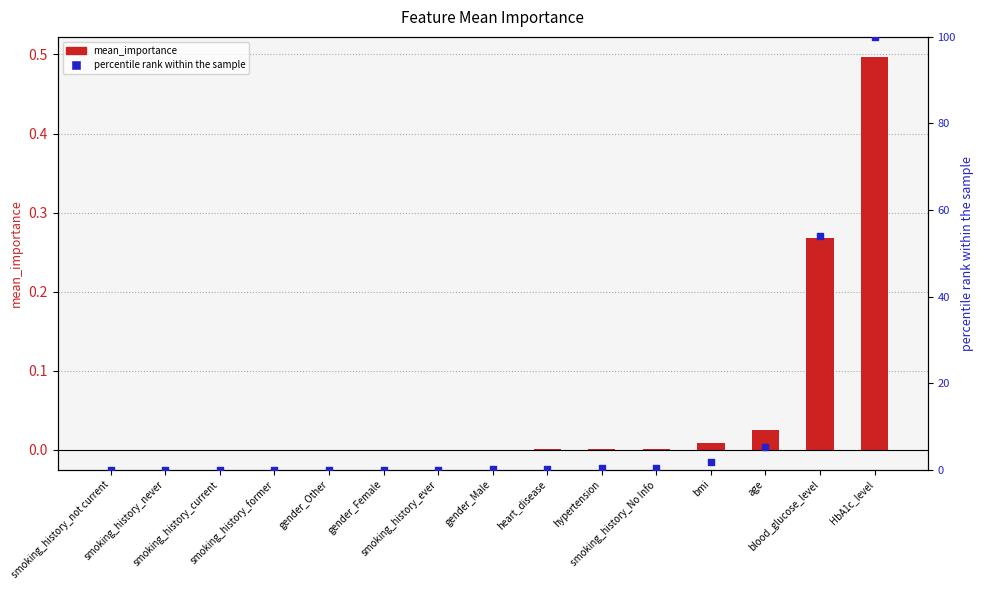

At which category is the sum across all series the highest?

HbA1c_level